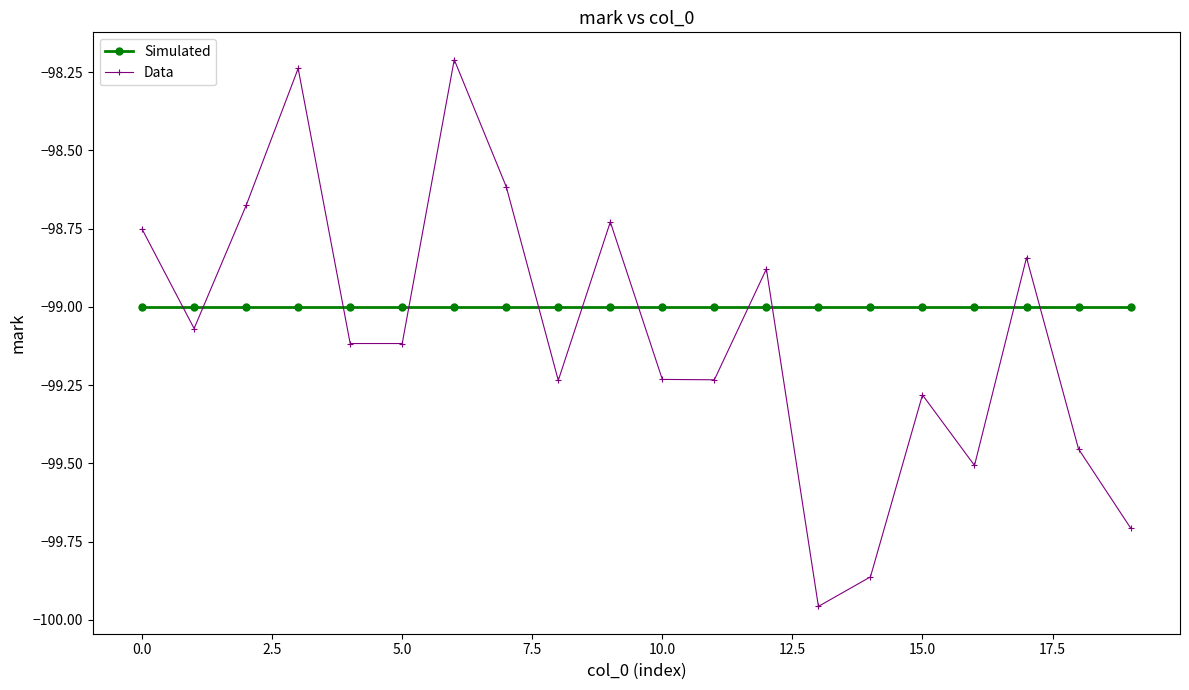

Is this an area chart (filled region under the line)?

No